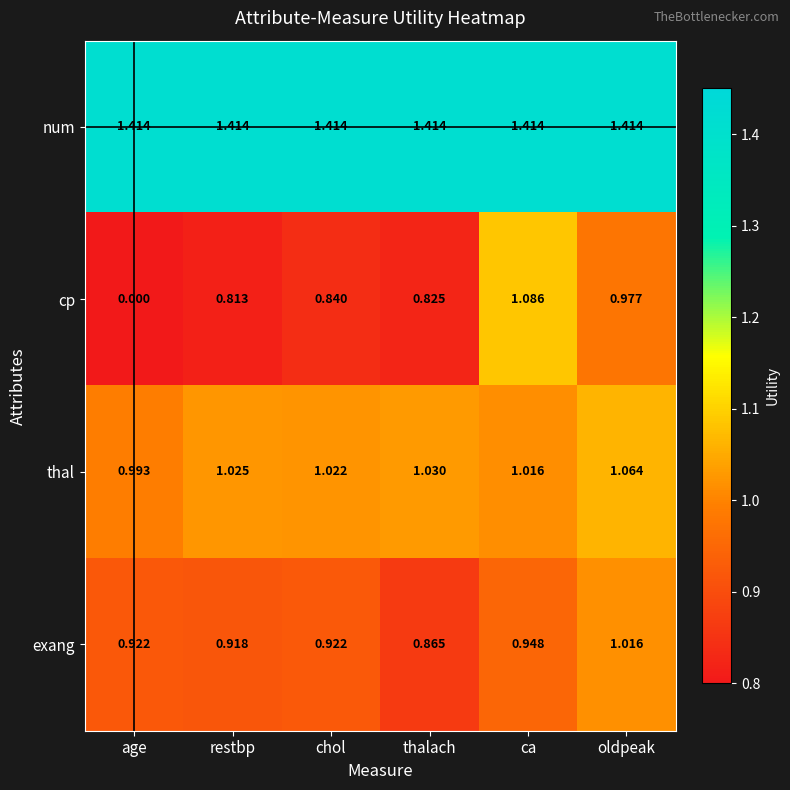

What is the spread (max minus min) of values at chol?

0.6